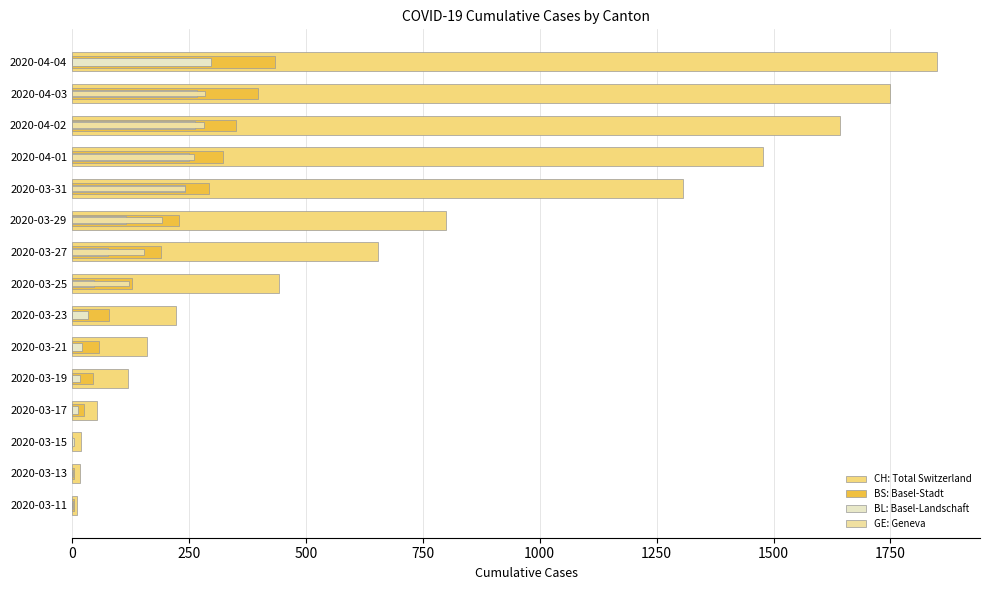

What is the difference between the maximum and minimum values in the CH: Total Switzerland series?

1838